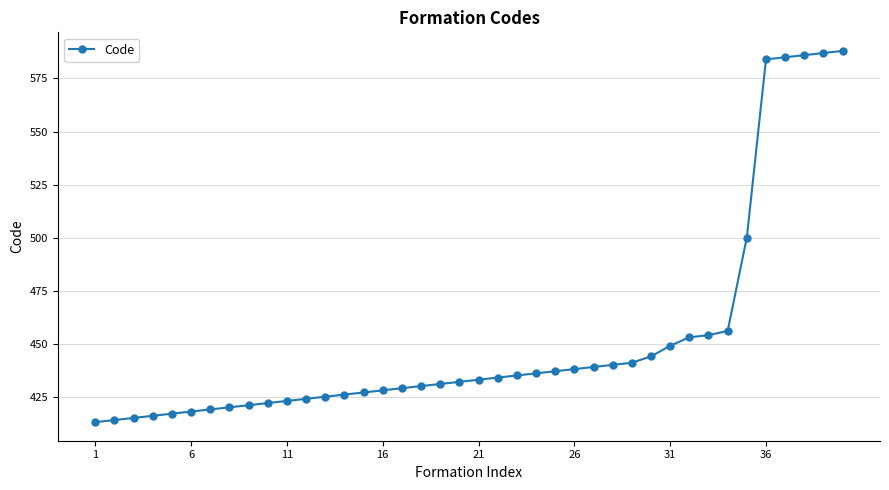

What is the minimum value shown in the chart?

413